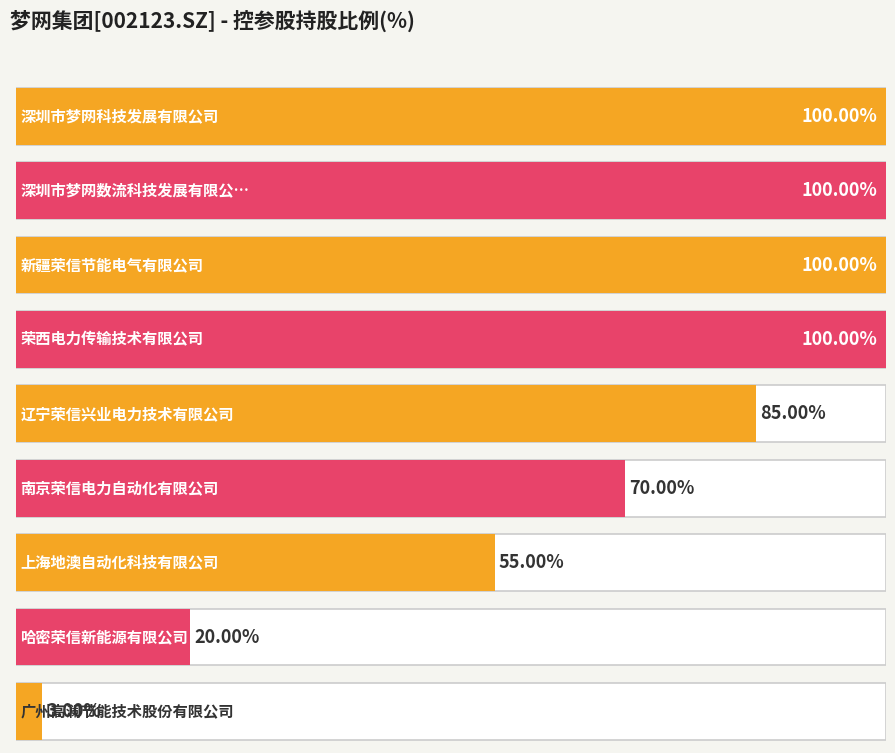

What is the difference between the values at 南京荣信电力自动化有限公司 and 深圳市梦网数流科技发展有限公司?

30